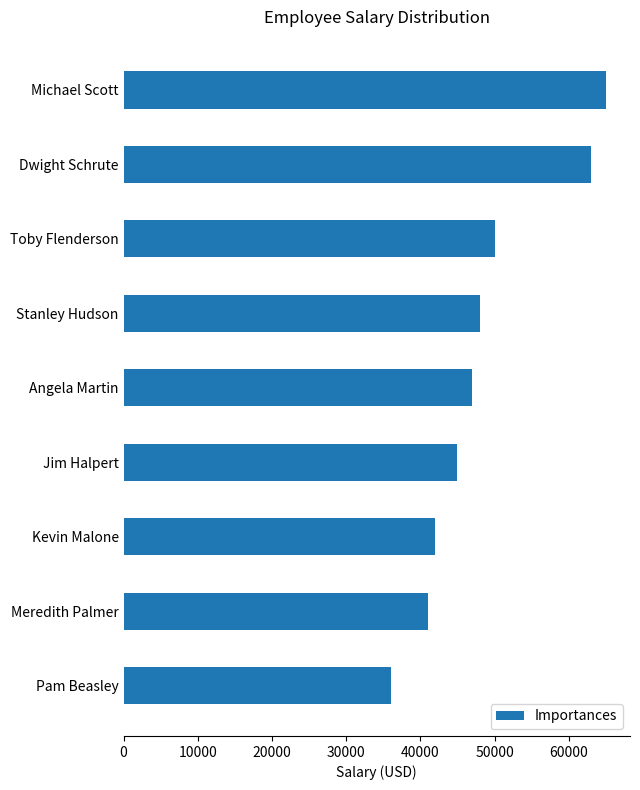

Does the chart contain stacked bars?

No